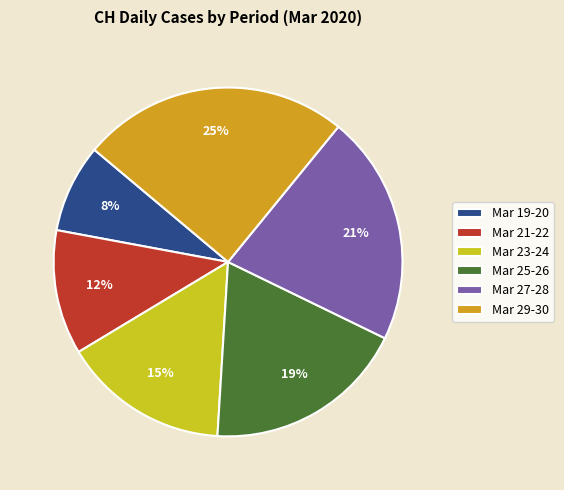

What is the smallest slice in the pie chart?

Mar 19-20